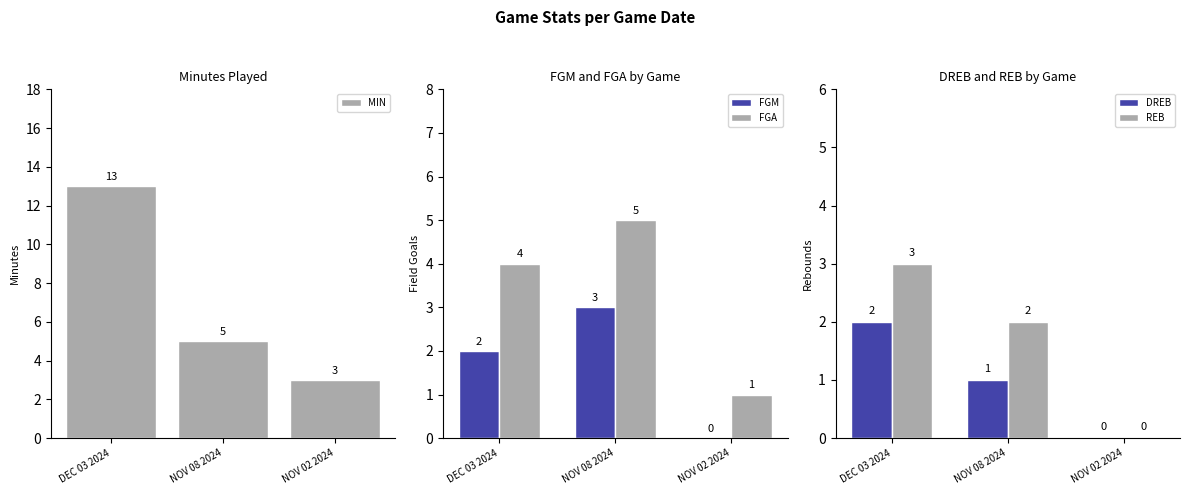

At which category is the sum across all series the highest?

DEC 03 2024